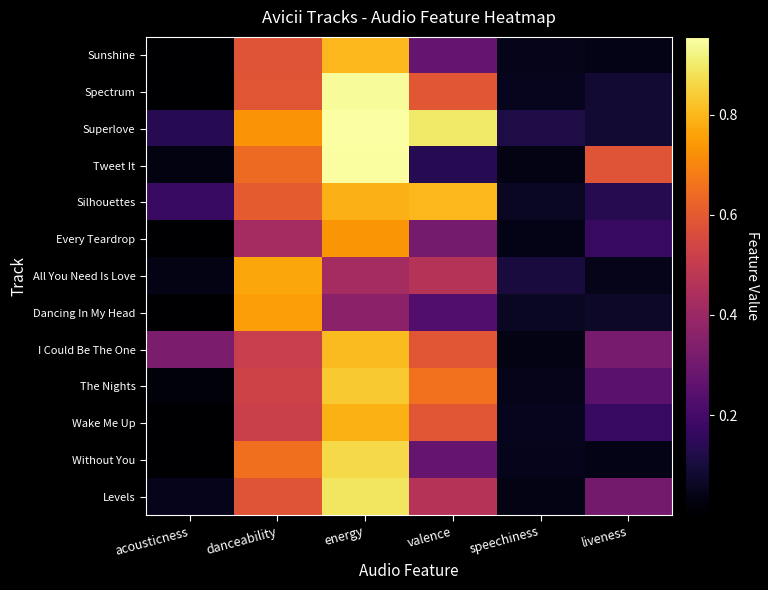

Which series changed the most between valence and speechiness?

Superlove